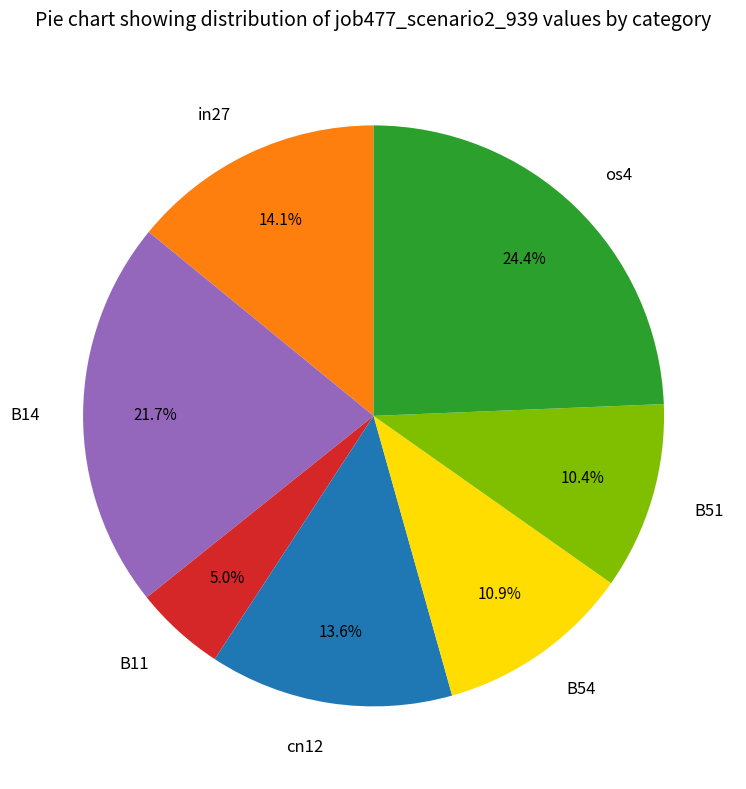

True or false: cn12 accounts for 28% of the total.

False